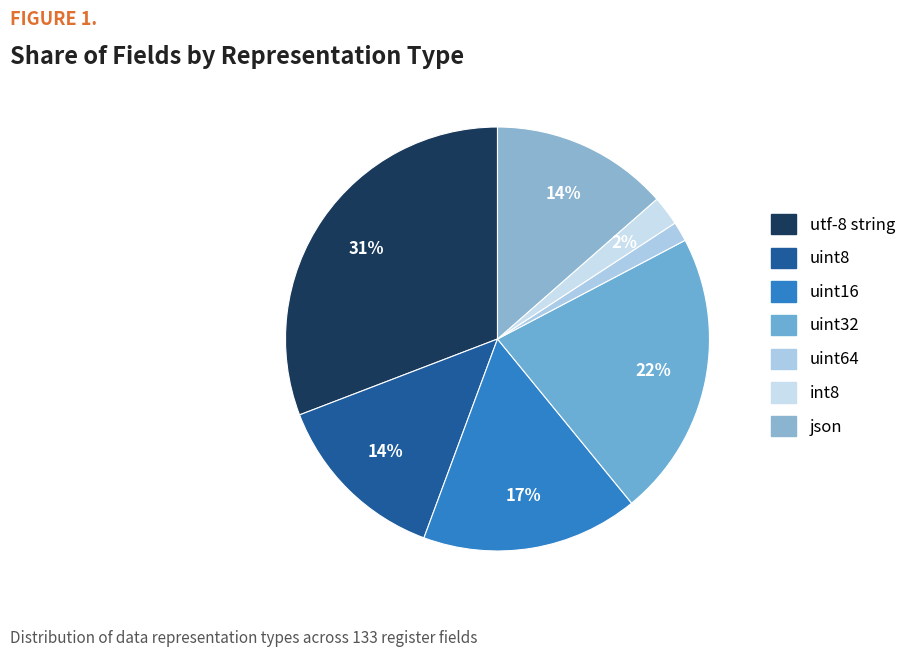

Does any single category account for the majority?

No